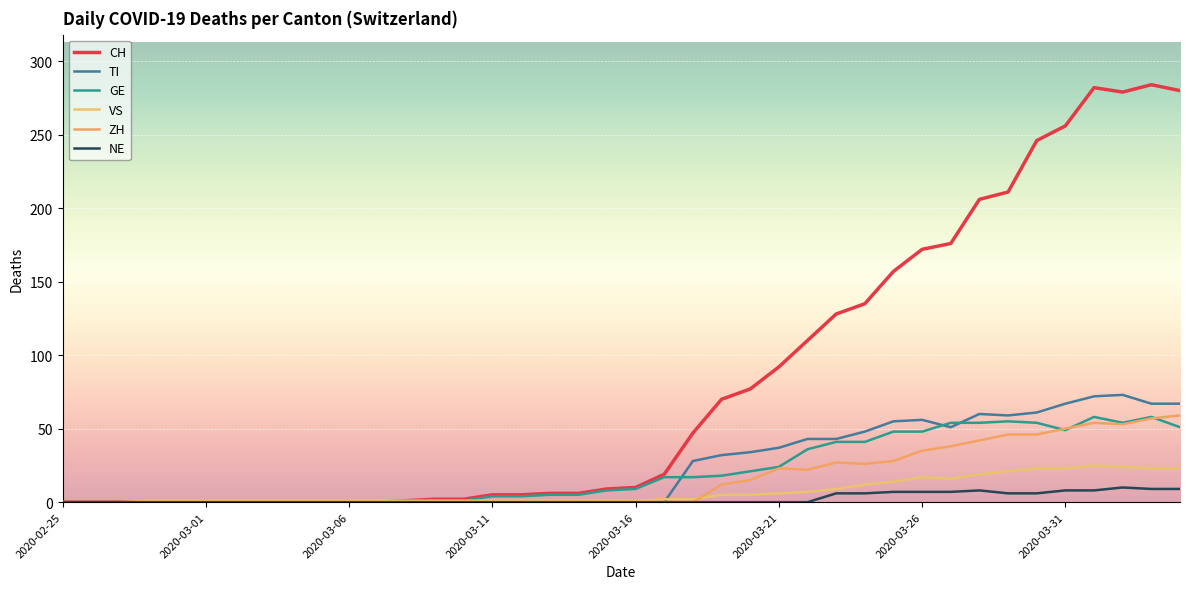

How many lines are shown in the chart?

6